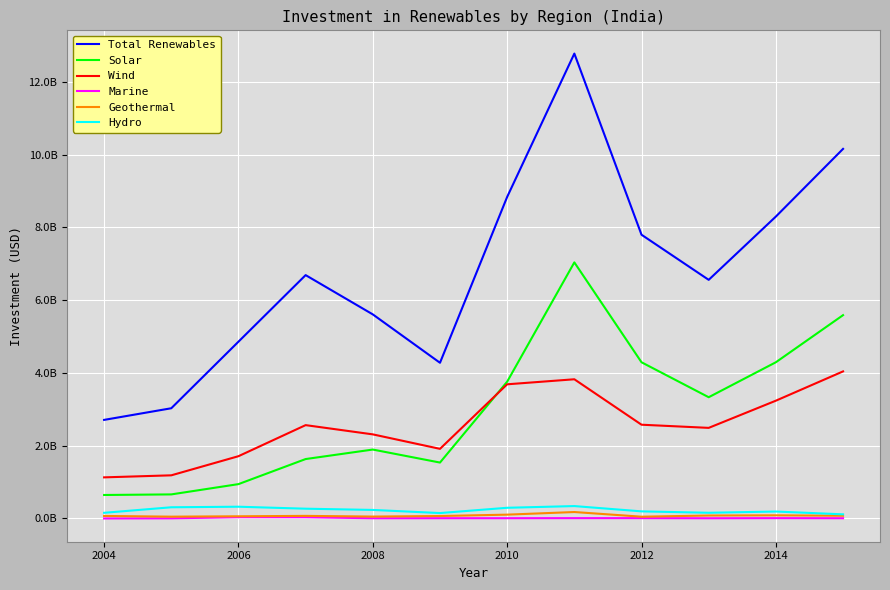

What are all the series names shown in the legend?

Total Renewables, Solar, Wind, Marine, Geothermal, Hydro